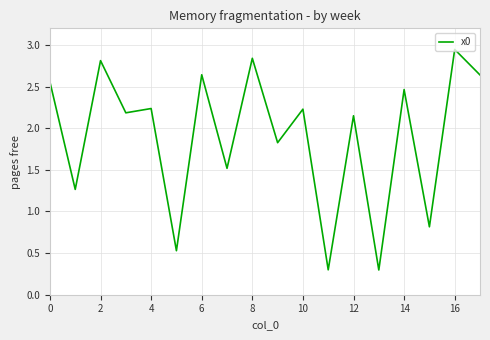

True or false: the data has more than 0 interior local peaks.

True